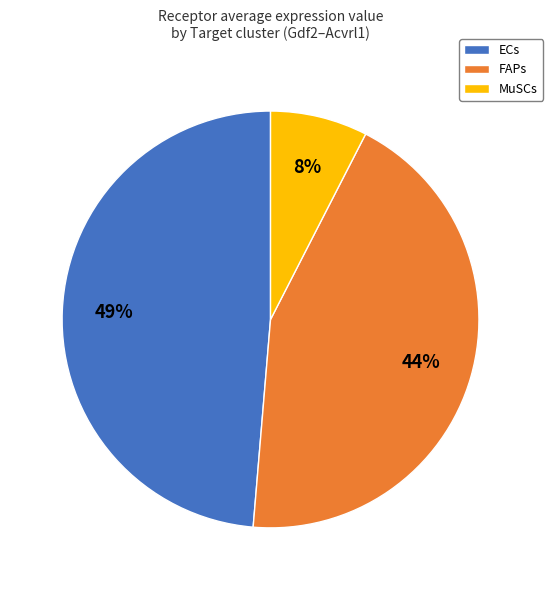

What is the largest slice in the pie chart?

ECs